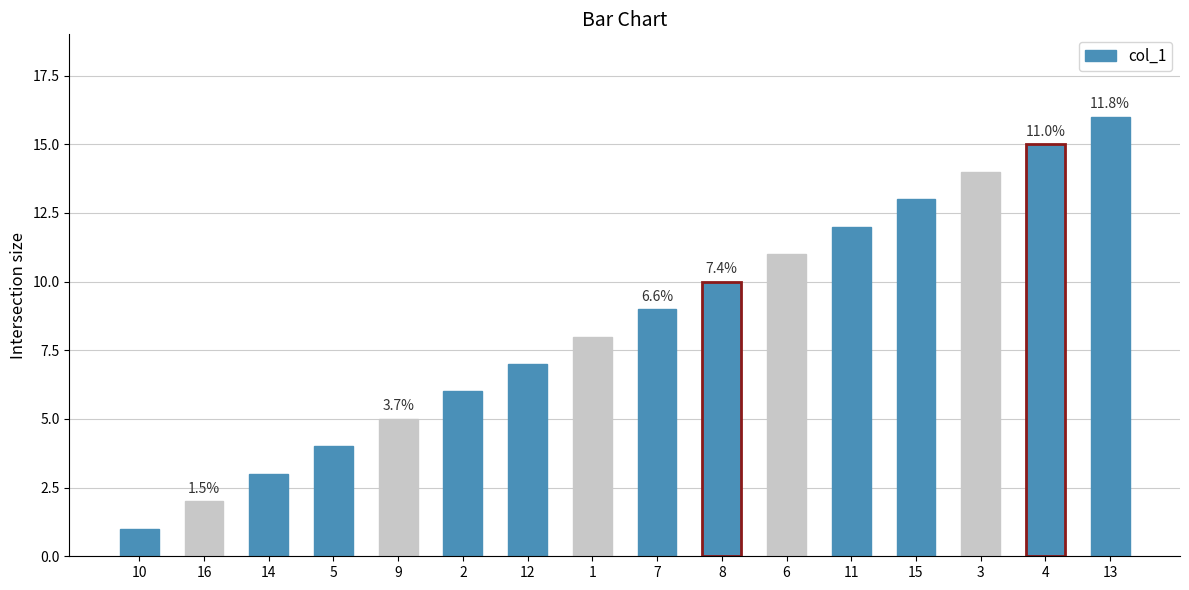

What is the label of the 7th bar from the left?

12